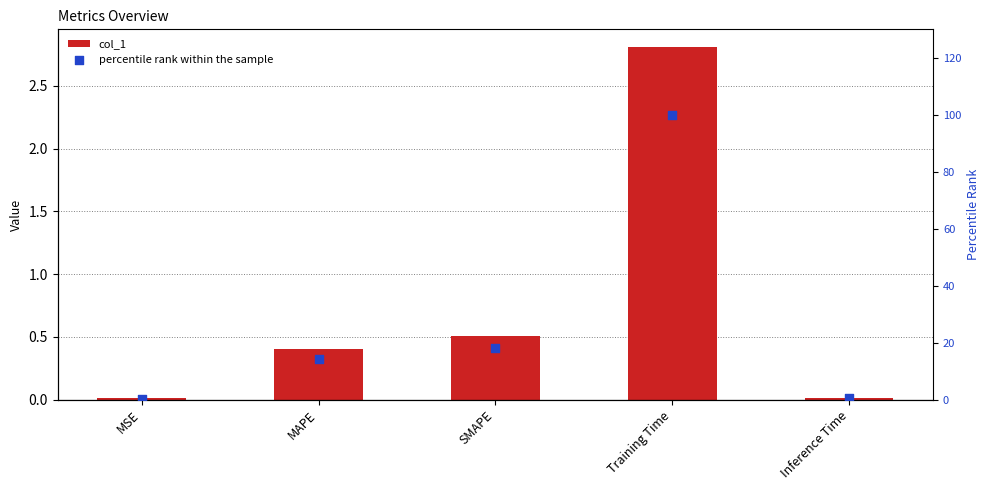

What are all the series names shown in the legend?

col_1, percentile rank within the sample